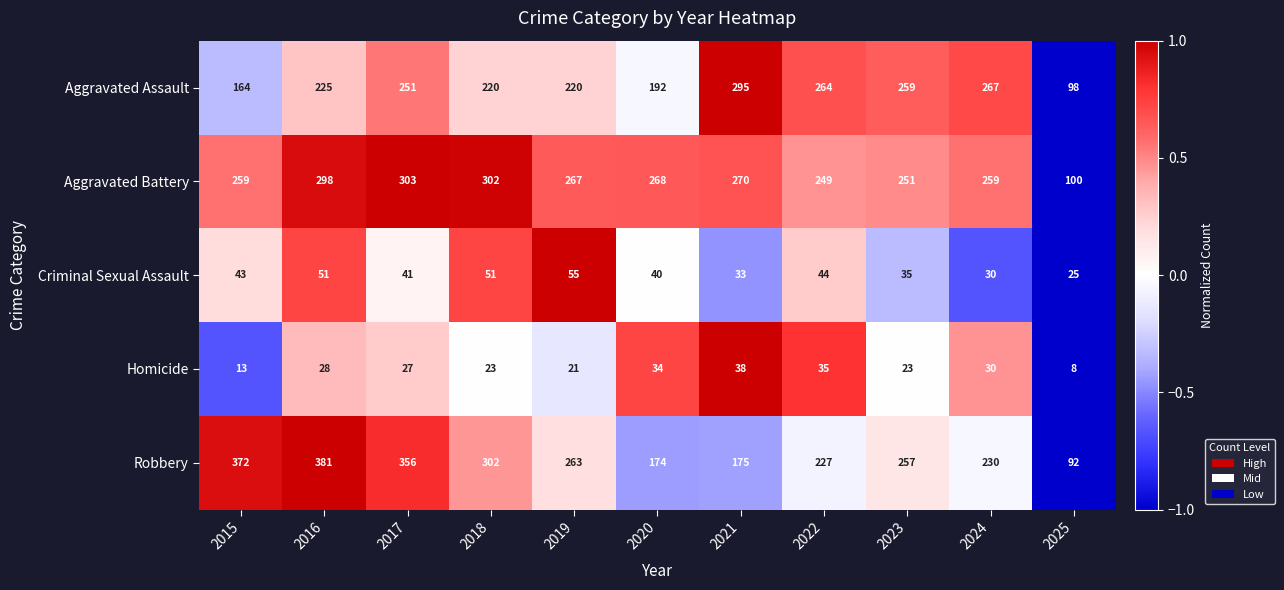

What is the average value of the Criminal Sexual Assault series?

41